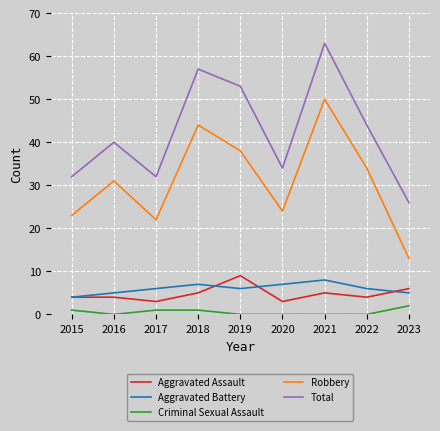

Which category has the highest value in the Total series?

2021